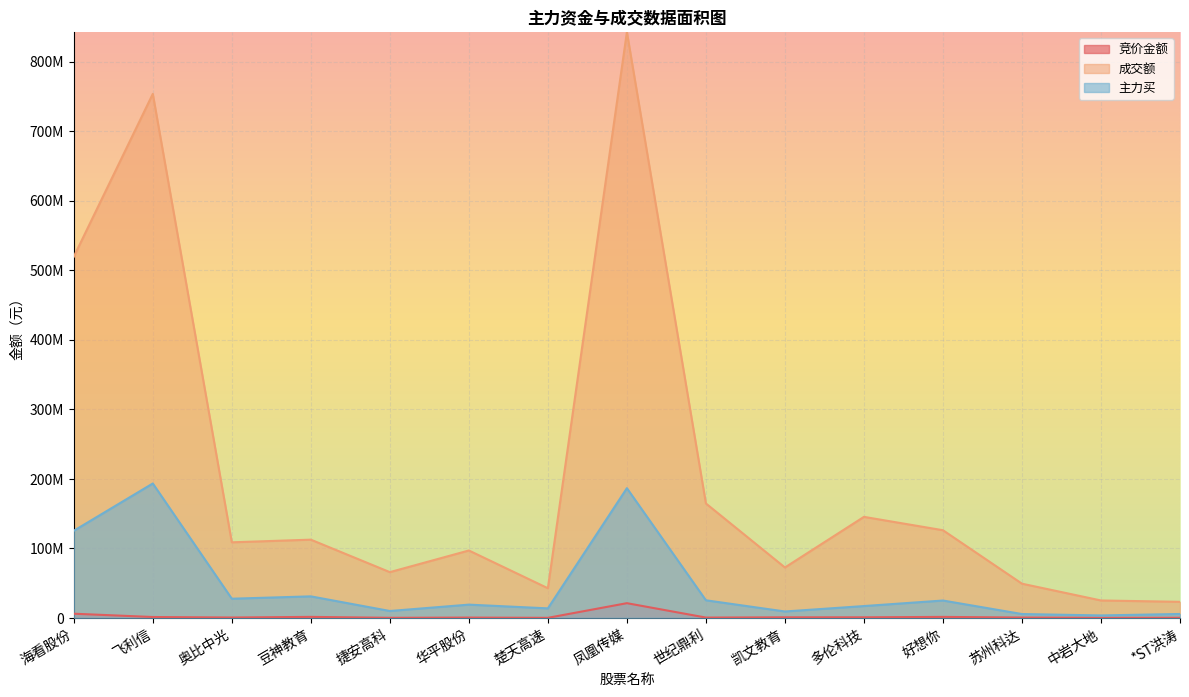

Is the value of 成交额 at 凤凰传媒 greater than the value of 竞价金额 at 凯文教育?

Yes